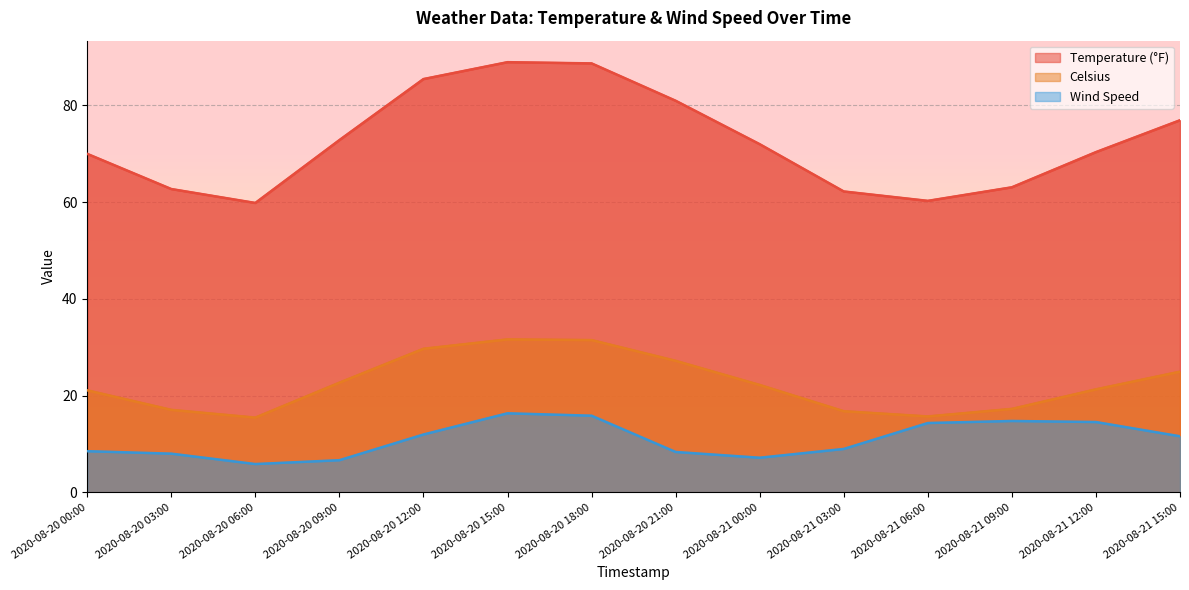

Which series has the largest total across all categories?

Temperature (°F)